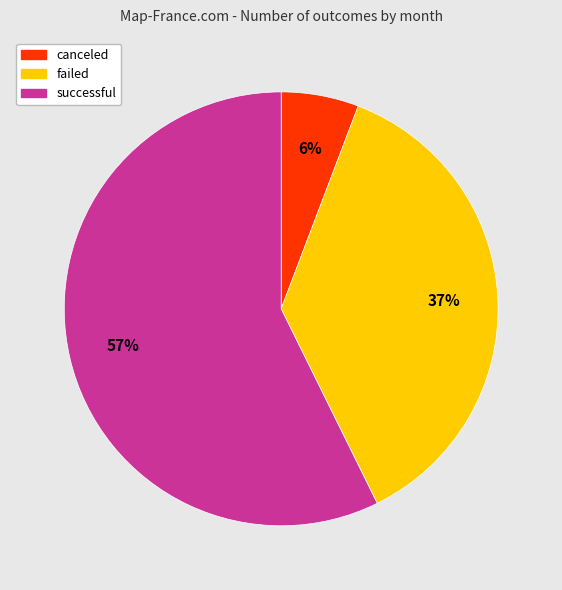

True or false: failed accounts for 37% of the total.

True